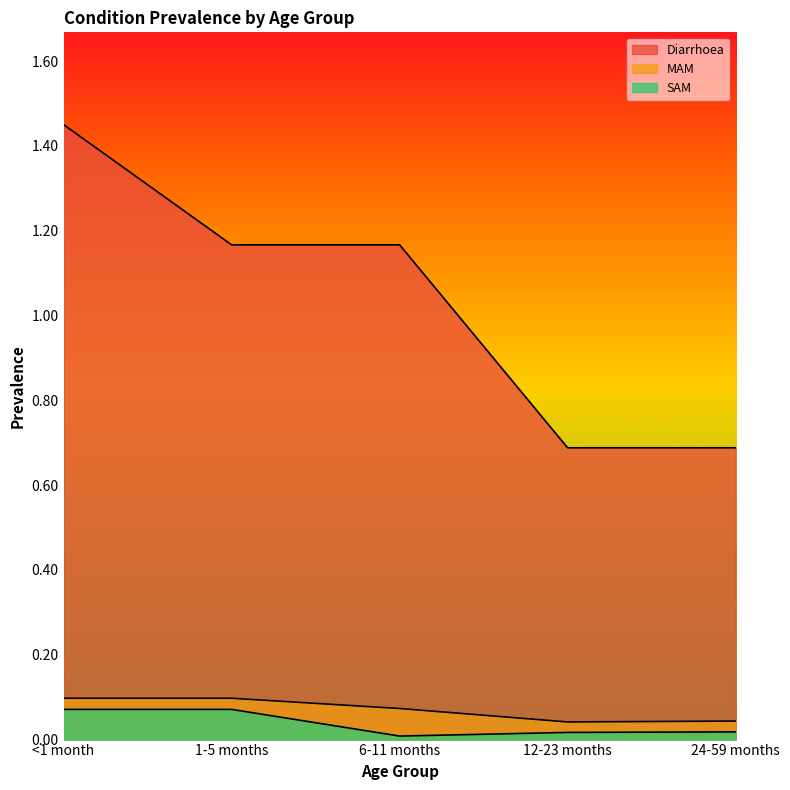

At which category does the chart reach its peak across all series?

<1 month